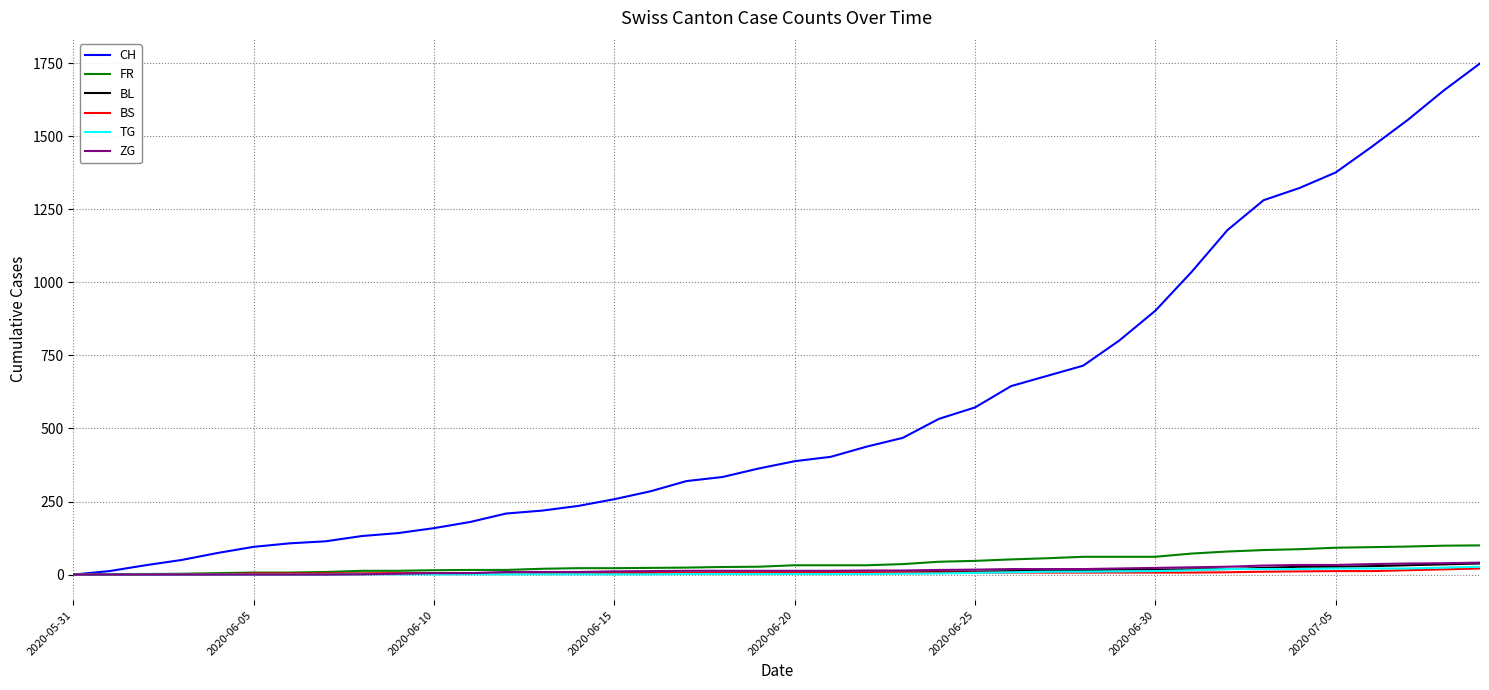

Which series has the largest range (max minus min)?

CH